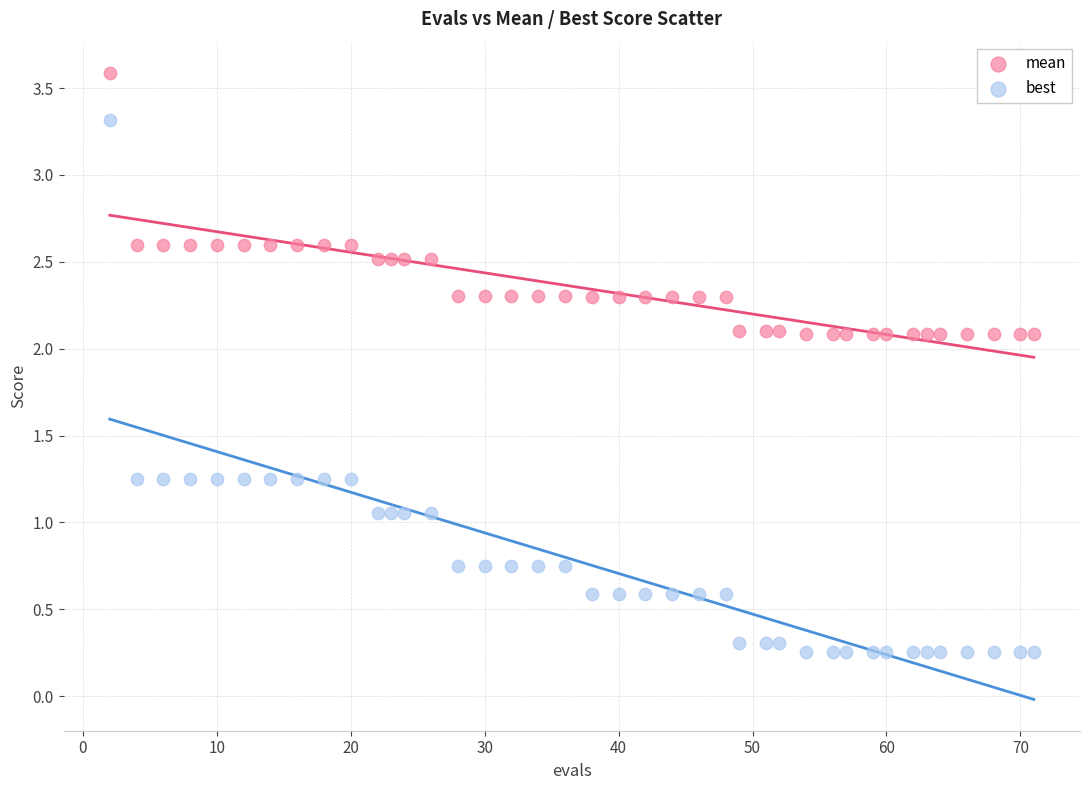

Across all data points, what is the range of X values (max minus min)?

69.0